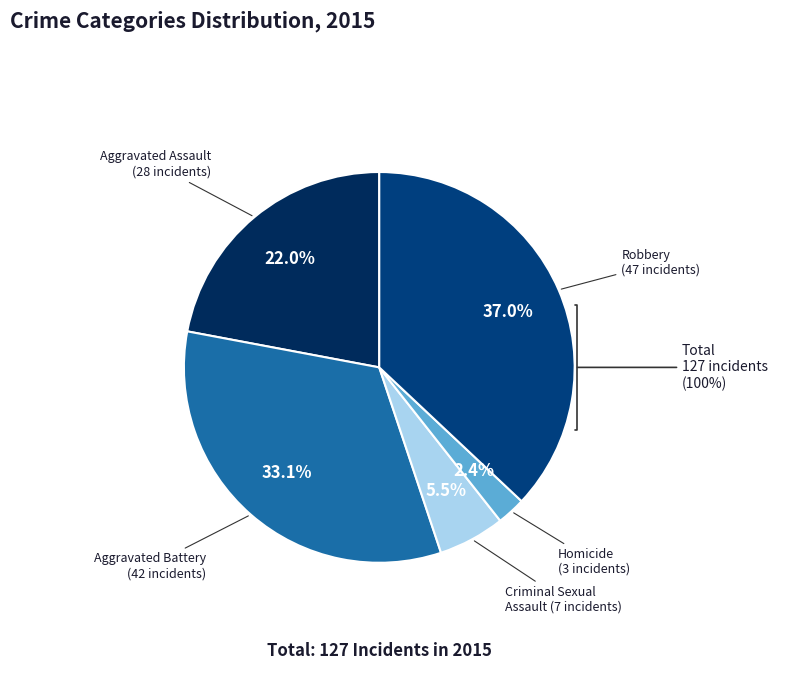

To the nearest percent, what is the difference between the Aggravated Assault and Homicide slice percentages?

20%